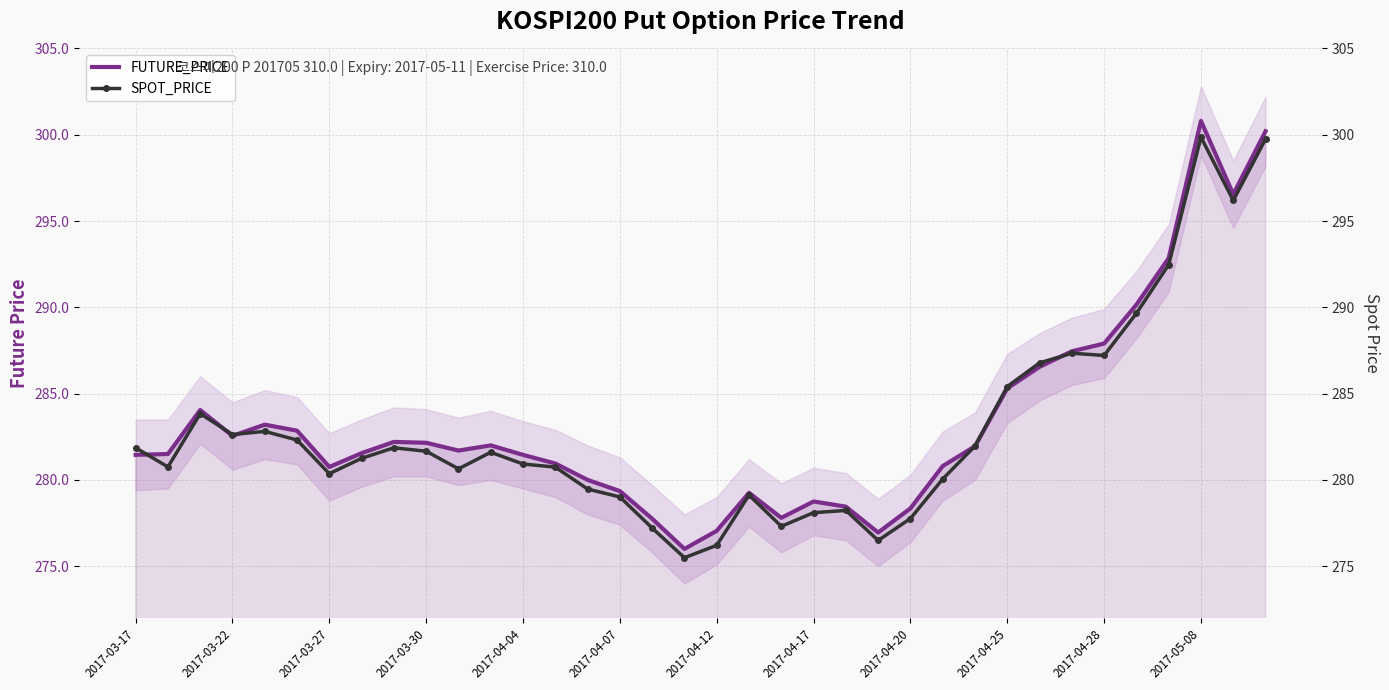

Rank the series at 2017-04-28 from lowest to highest value.

SPOT_PRICE, FUTURE_PRICE